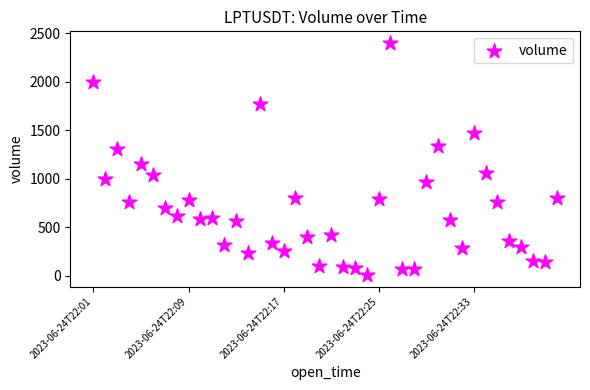

What Y value in the scatter plot is closest to 1202?

1153.7